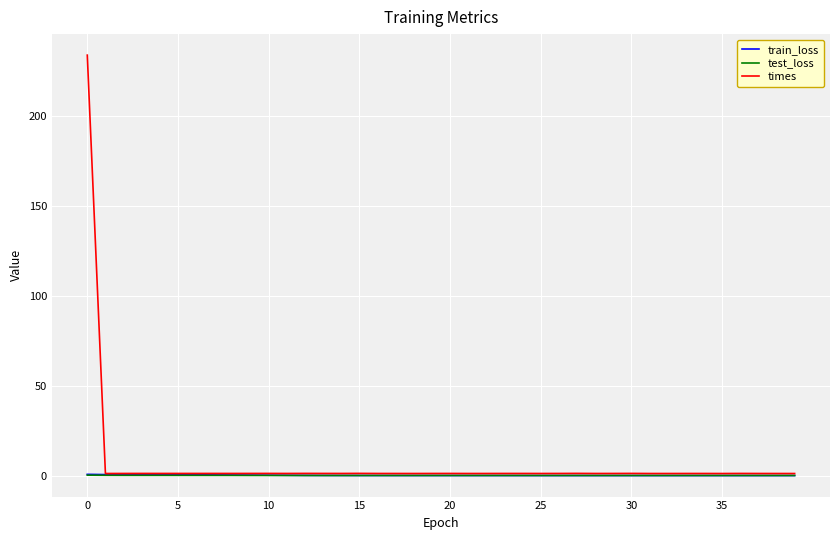

What is the greatest value displayed?

233.8